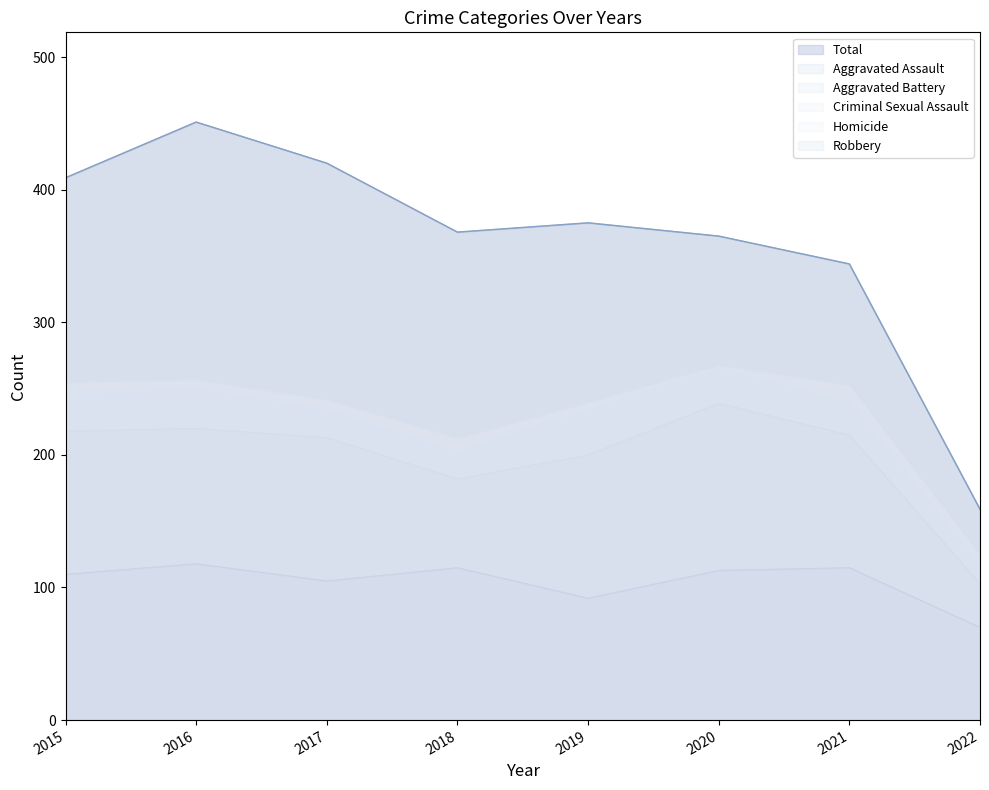

The Aggravated Battery series shows 102 at 2016. True or false?

True